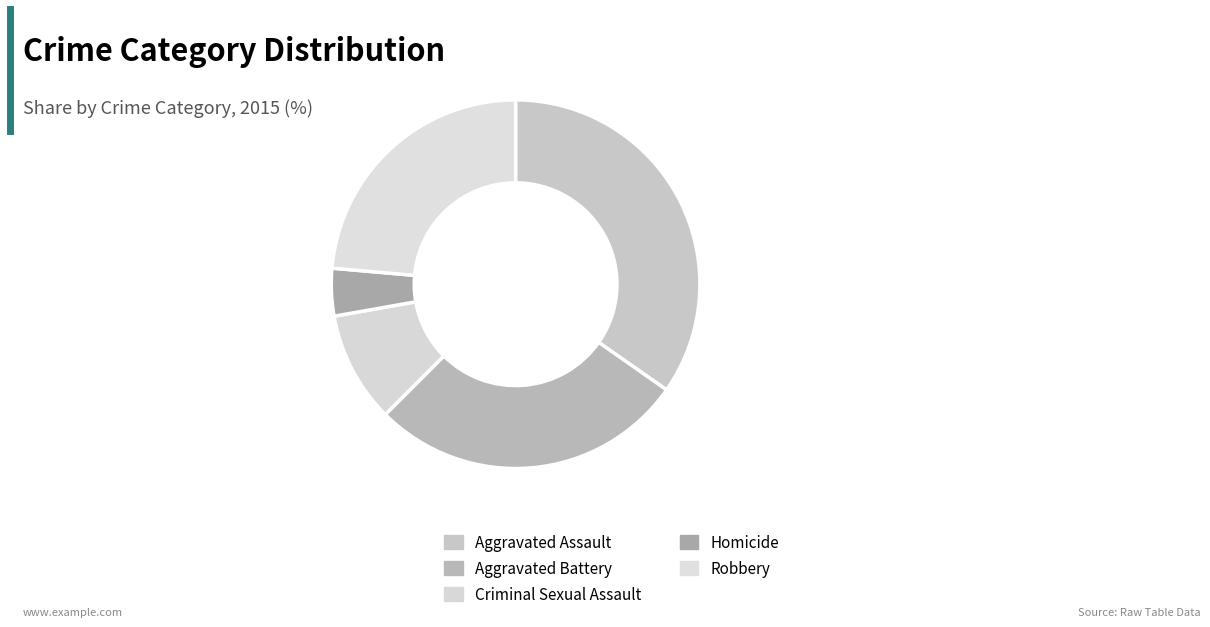

What is the largest slice in the pie chart?

Aggravated Assault